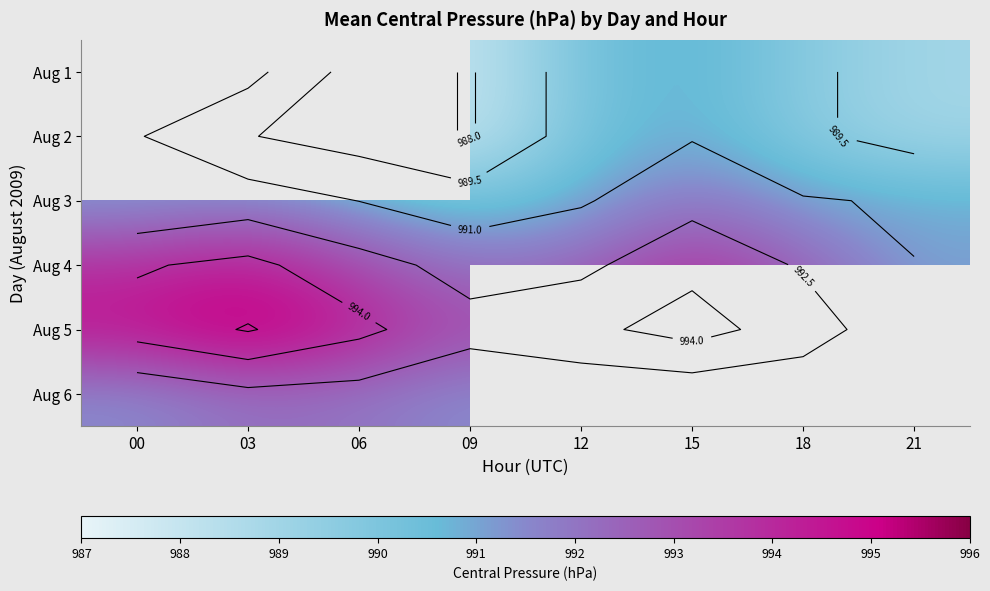

What is the minimum value shown in the chart?

987.9